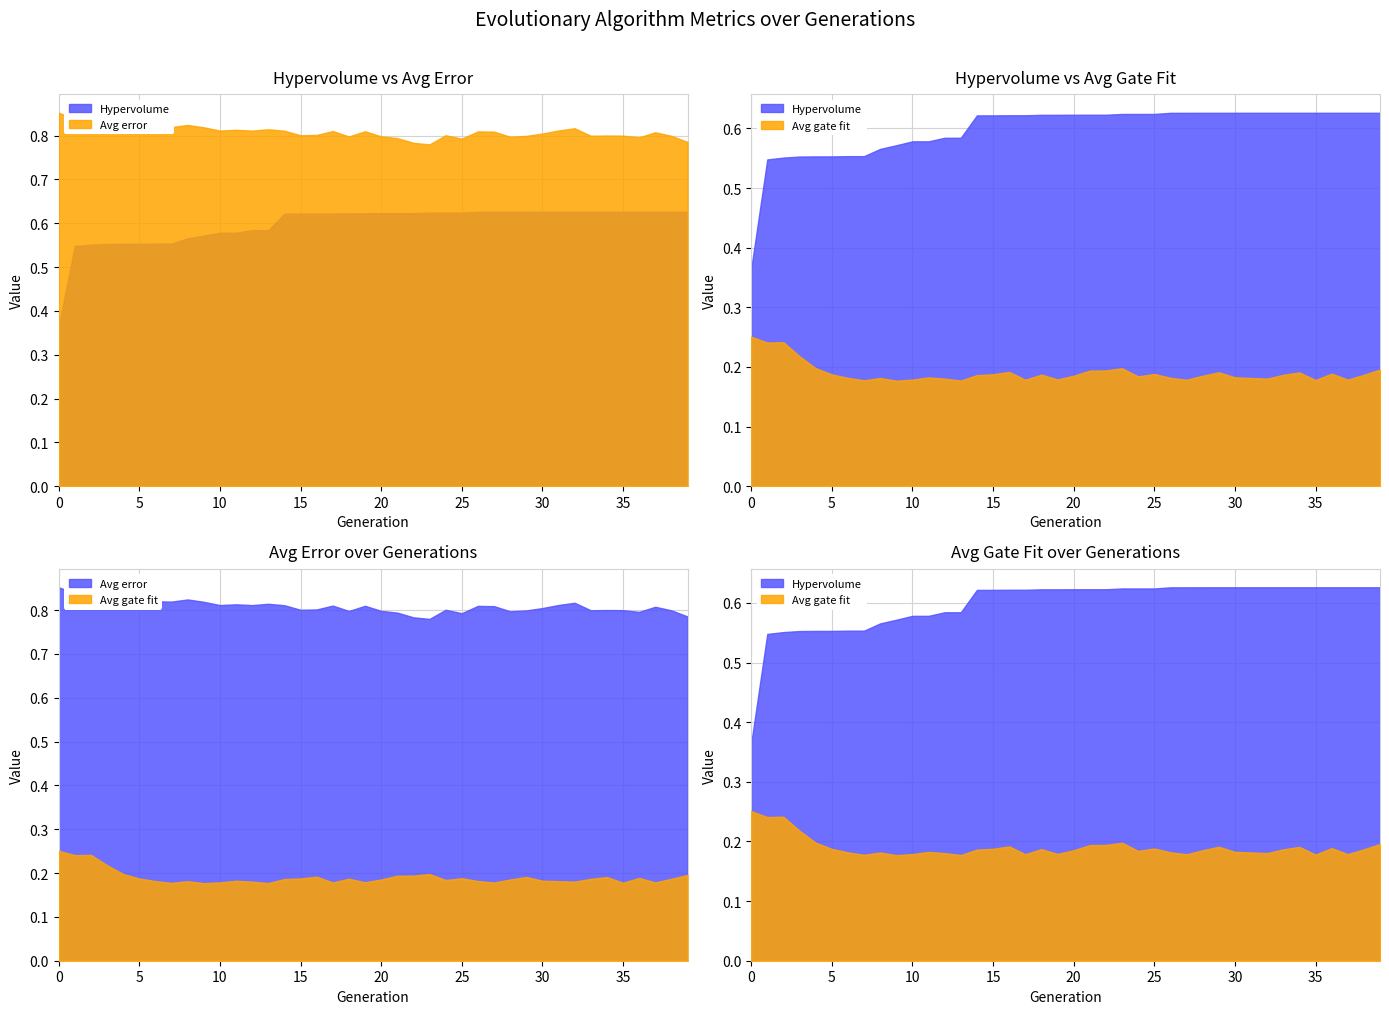

What is the difference between the maximum and minimum values in the Hypervolume series?

0.3